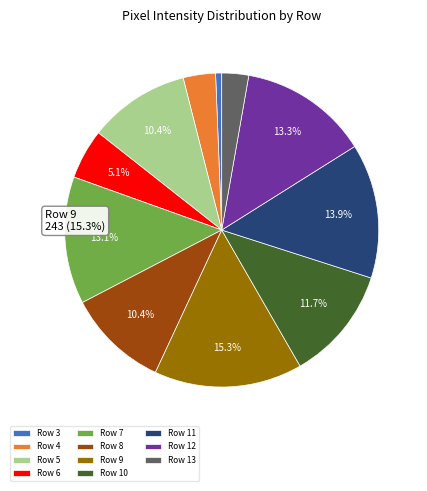

How much of the chart is everything except Row 7?

86.9%